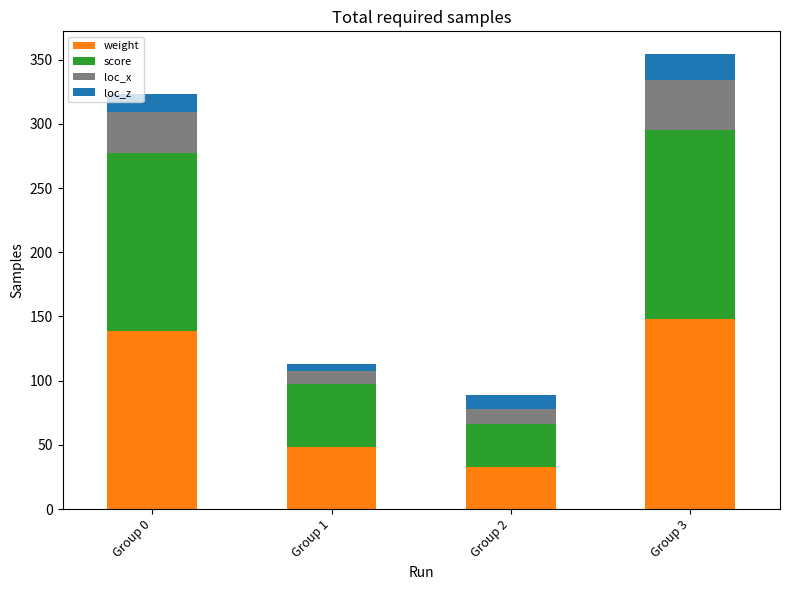

What is the minimum value for weight?

33.0